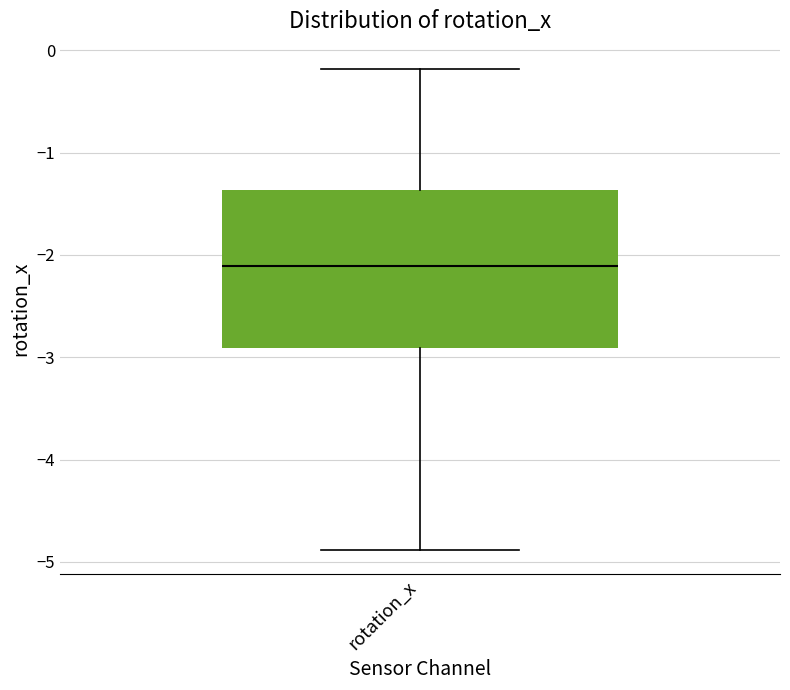

Read this box plot against the y-axis: the position of the median line, the range covered by the box, and the ends of both whiskers. The values are not printed on the chart, so give them approximately, as read against the axis.

median -2.1, box -2.9 to -1.4, whiskers -4.9 to -0.2